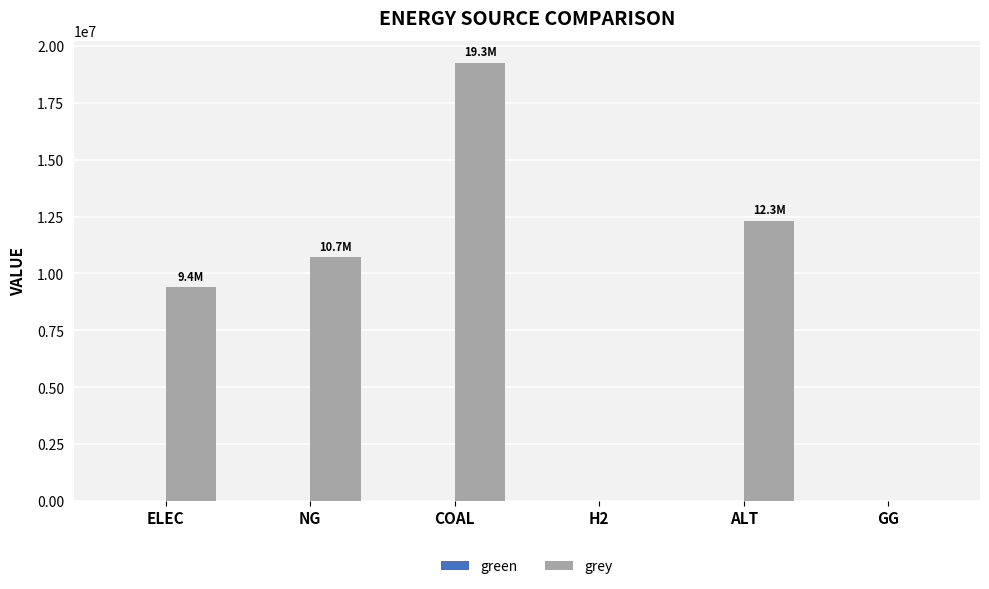

What is the sum of all values?

51687972.3